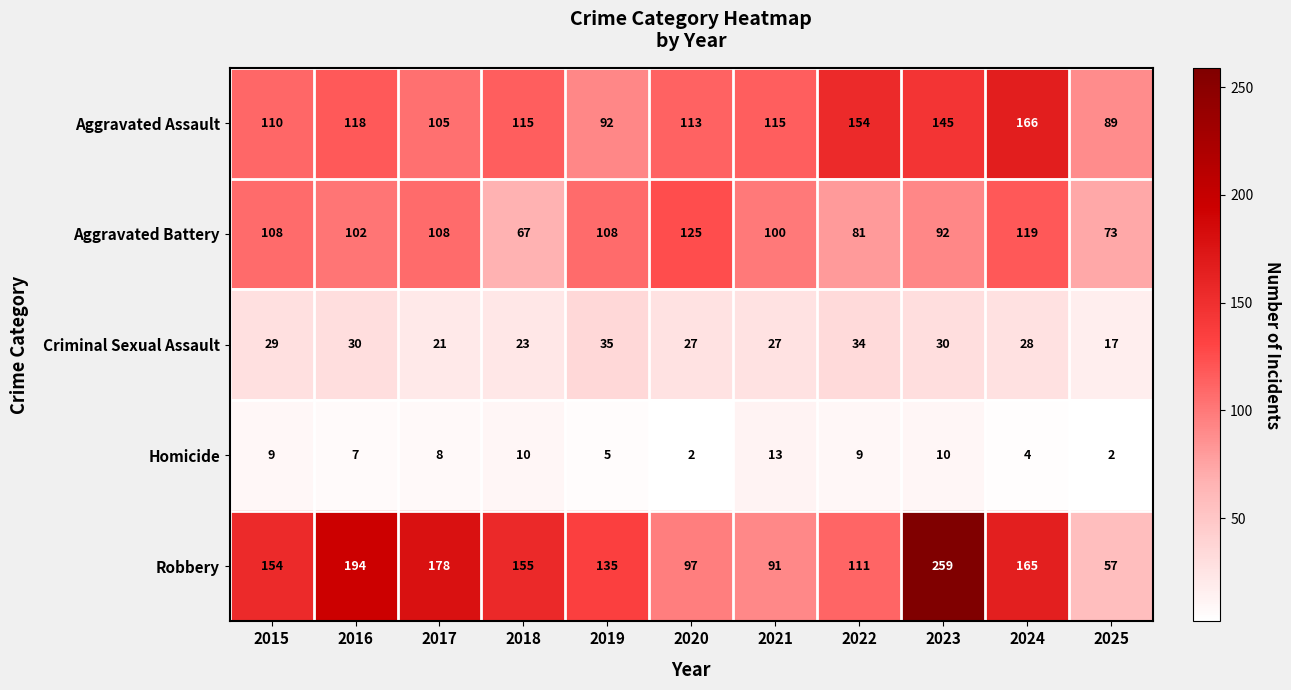

What is the total value across all series at 2021?

346